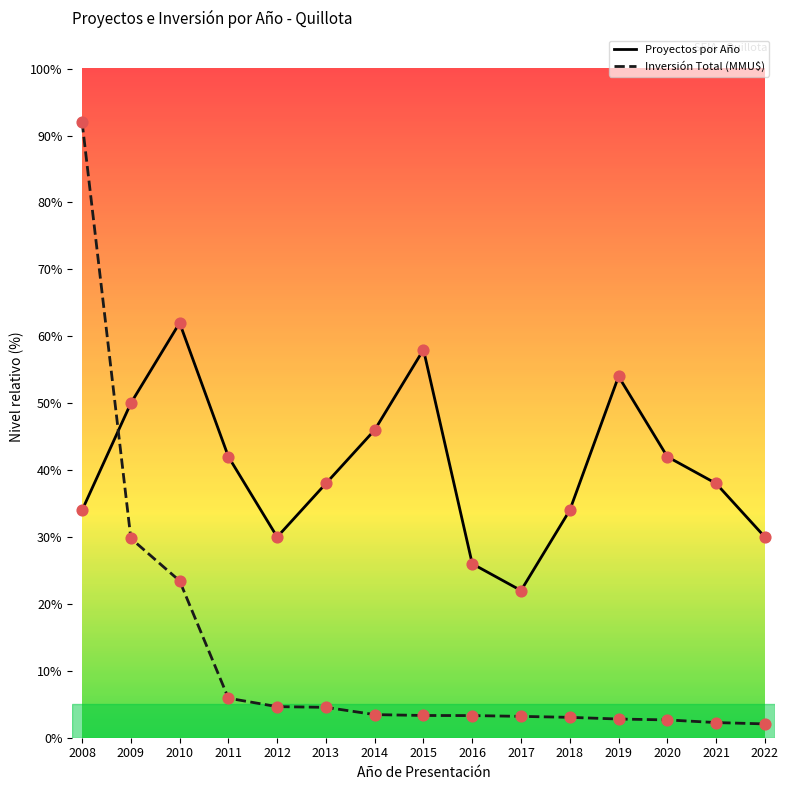

Which series has the widest spread of values?

Inversión Total (MMU$)